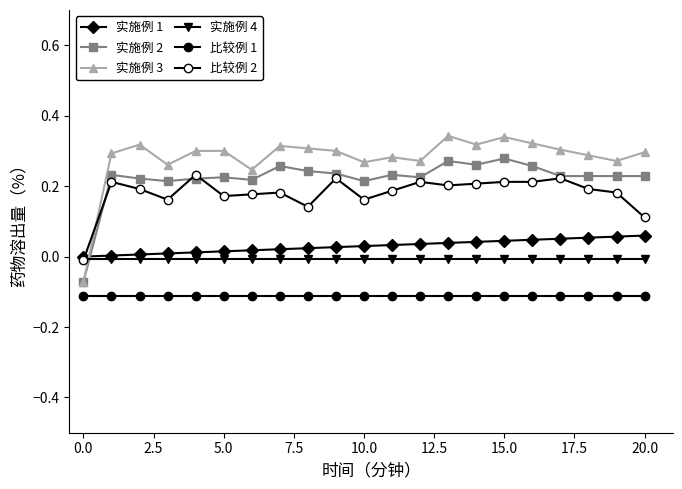

How many lines are shown in the chart?

6